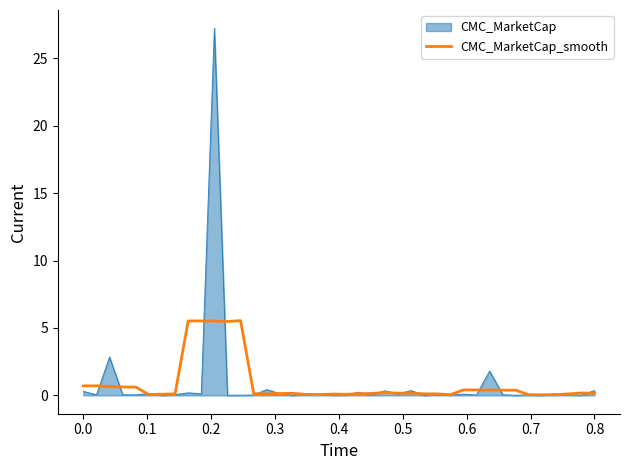

What is the highest value of the CMC_MarketCap_smooth series?

5.5